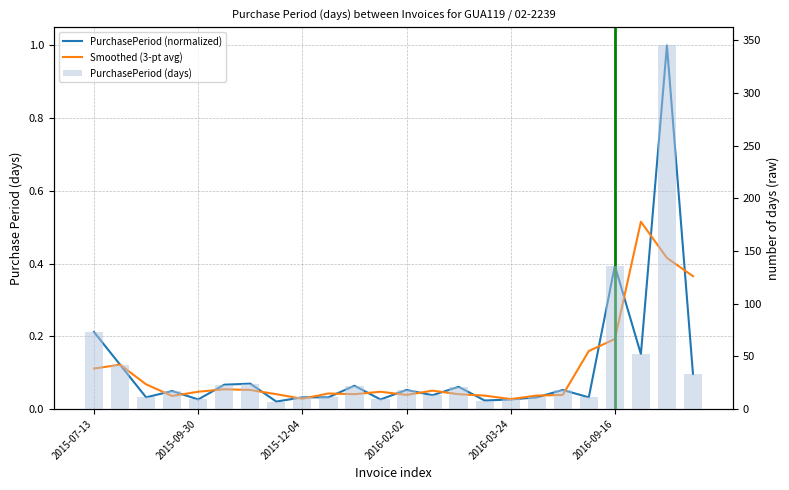

List the labels in order of PurchasePeriod (days) value, largest first.

22, 20, 2015-07-13, 21, 2015-09-30, 23, 6, 2016-09-16, 10, 14, 12, 18, 2016-02-02, 13, 2015-12-04, 8, 9, 17, 19, 2016-03-24, 11, 16, 15, 7